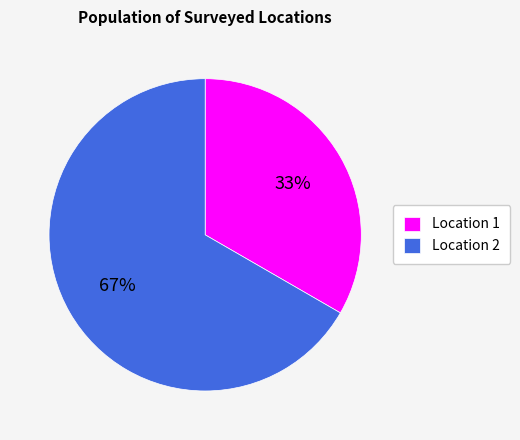

How many slices are in this pie chart?

2